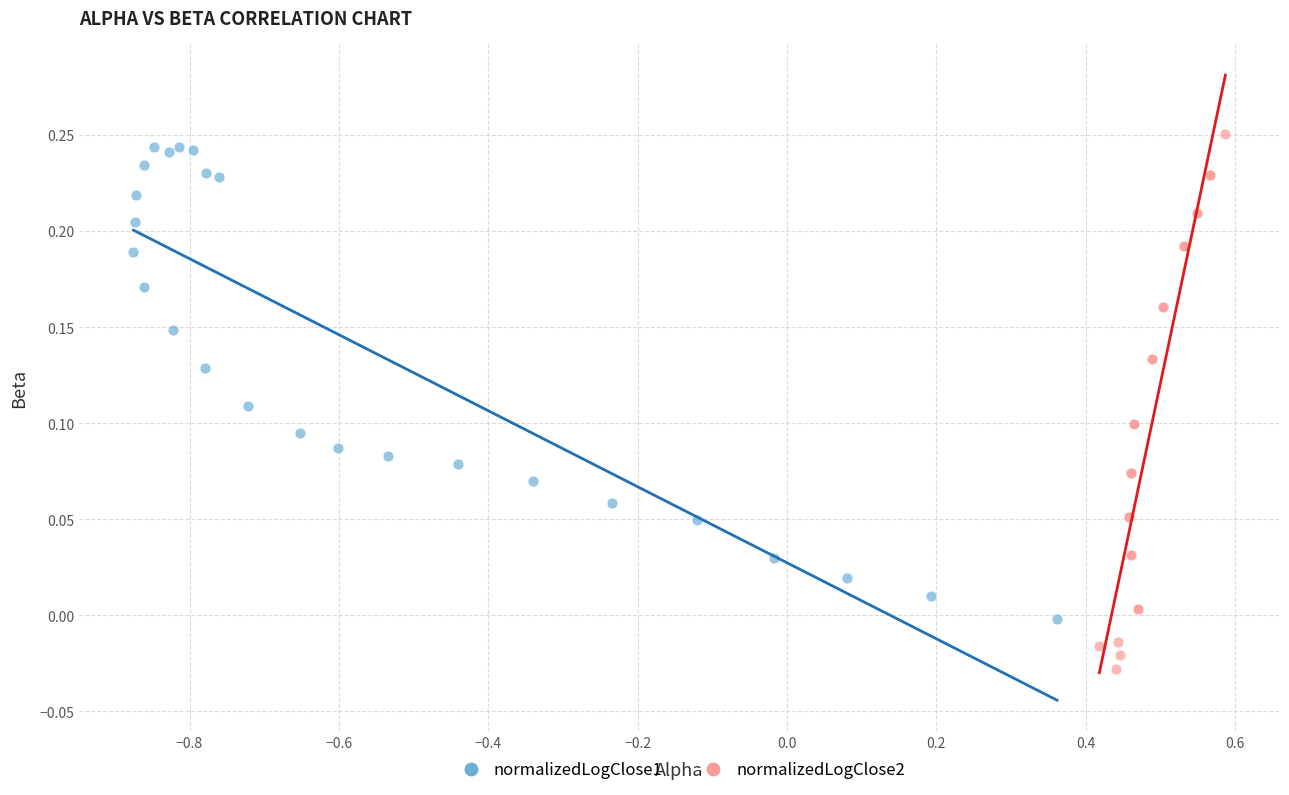

What are all the series names shown in the legend?

normalizedLogClose1, normalizedLogClose2